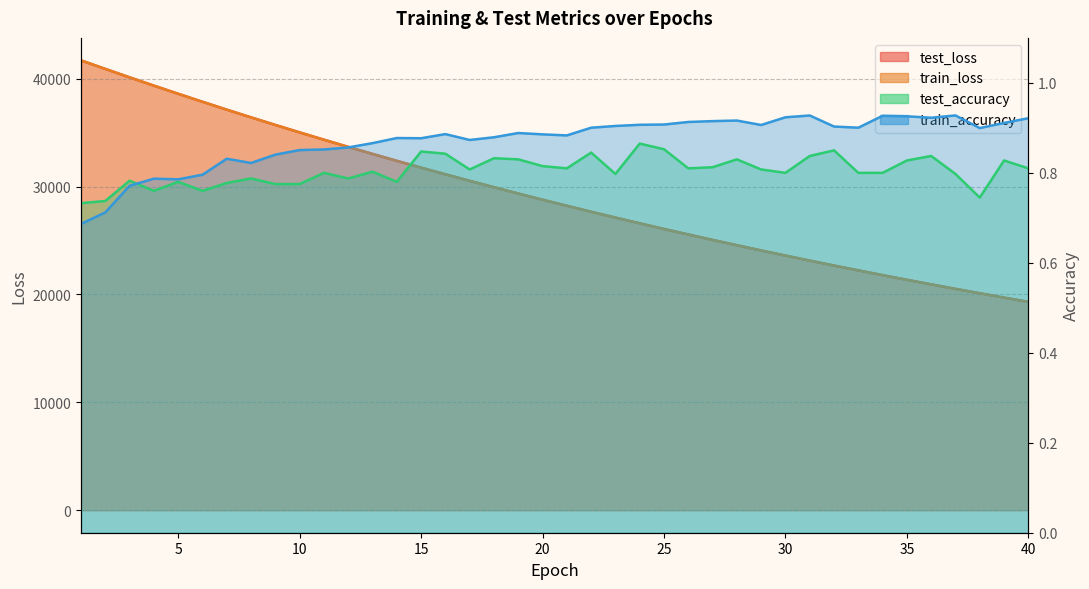

What is the sum of all train_loss values?

1167775.9